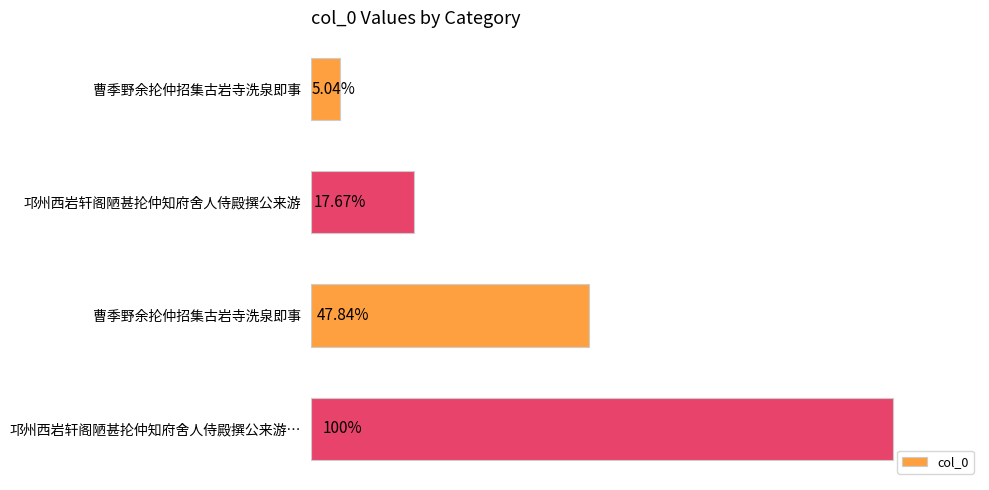

How many values are between 173960 and 984765?

3